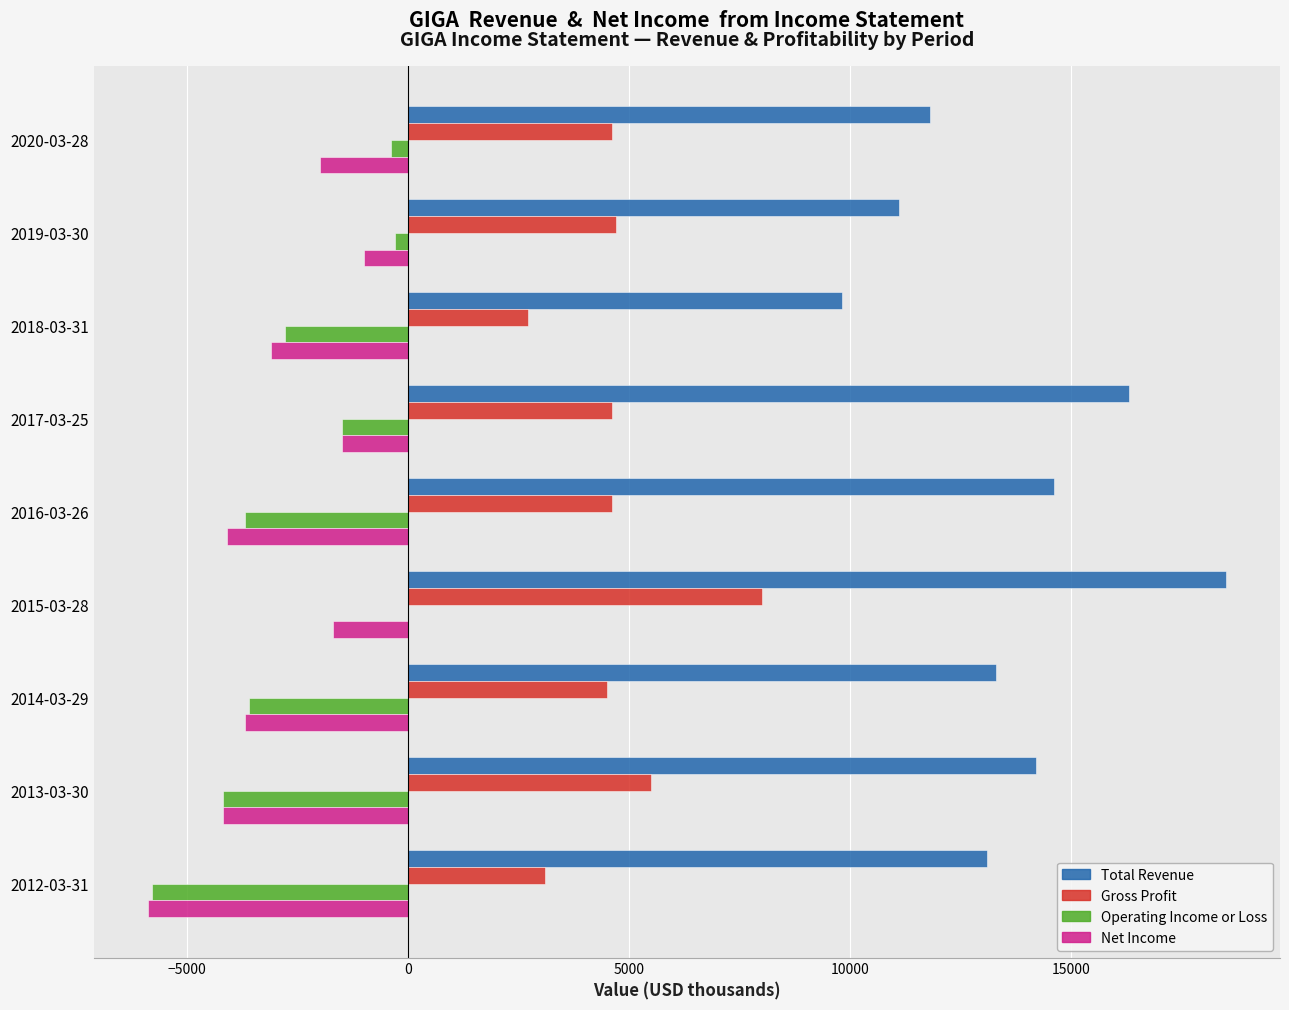

What is the sum of all Net Income values?

-27200